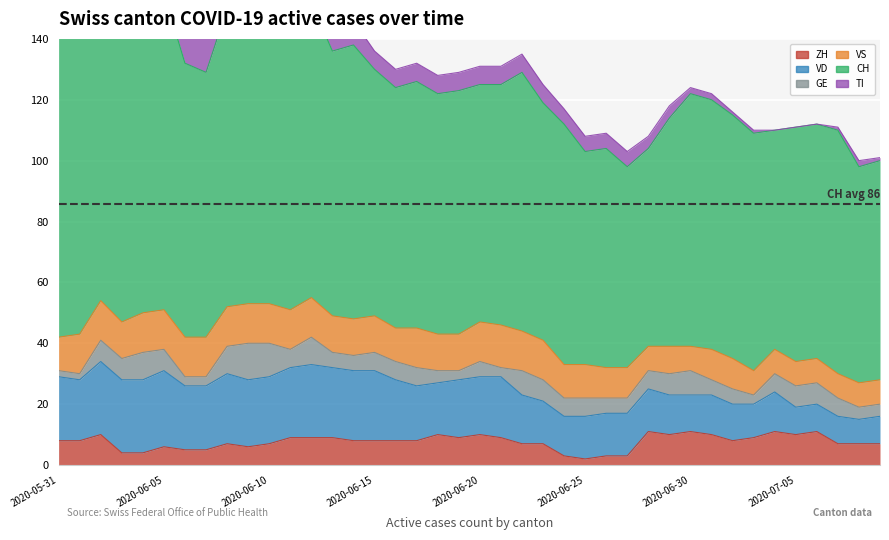

What is the label of the 14th point from the right?

2020-06-26